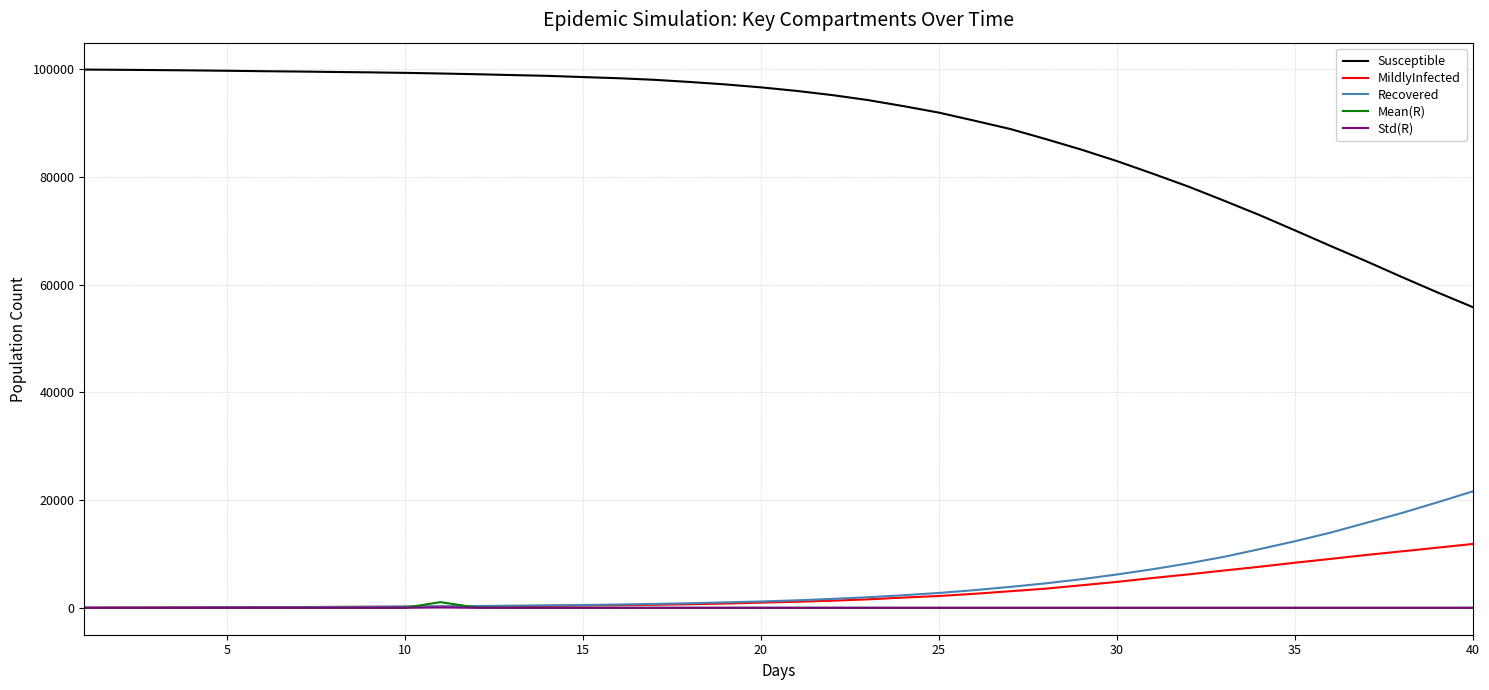

True or false: Mean(R) and Susceptible intersect in this chart.

False